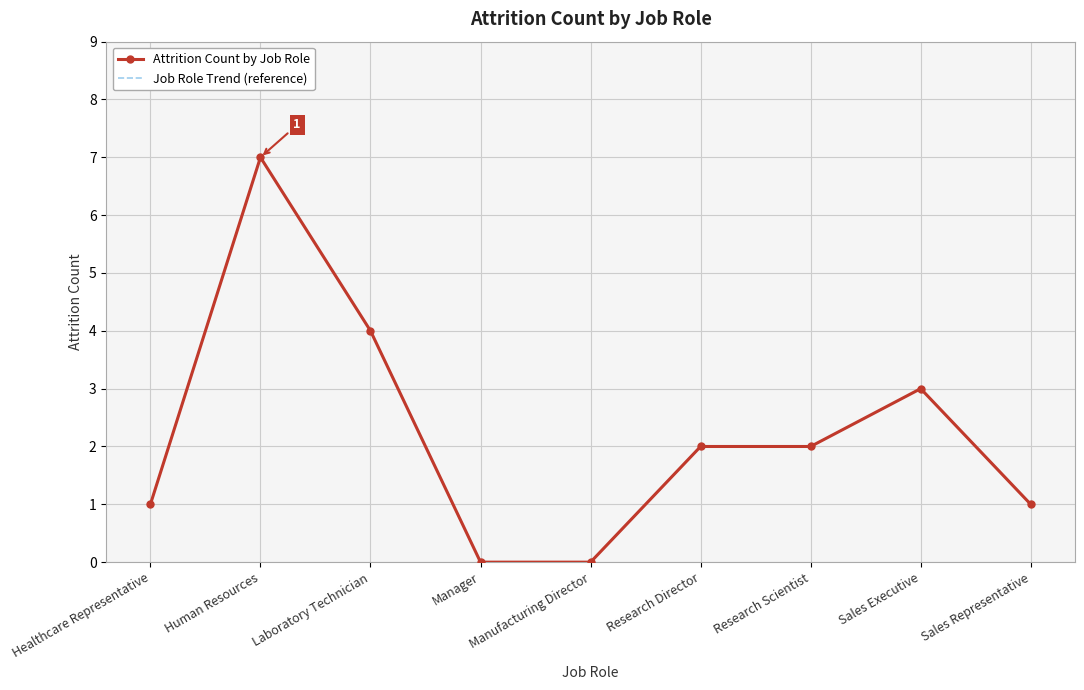

What is the label of the 5th point from the right?

Manufacturing Director